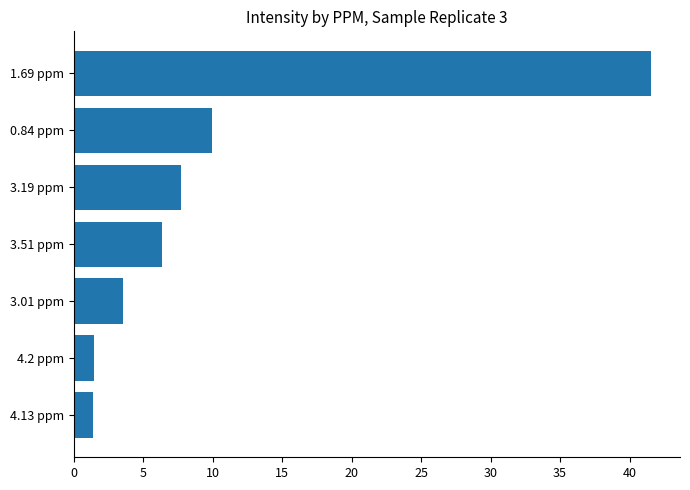

How many bars are there in total?

7